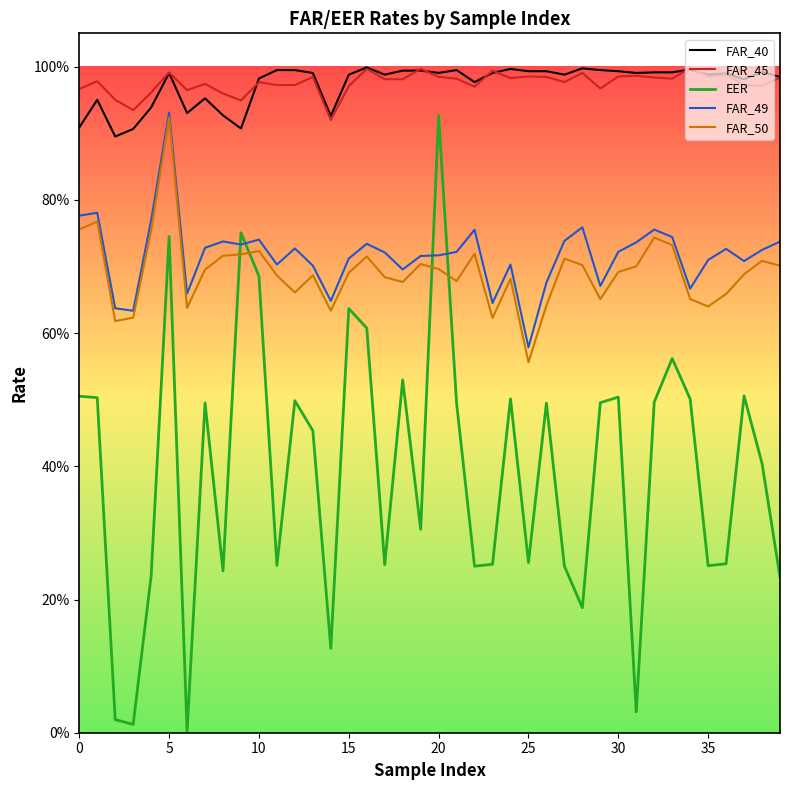

At which category does FAR_40 reach its first local peak?

5